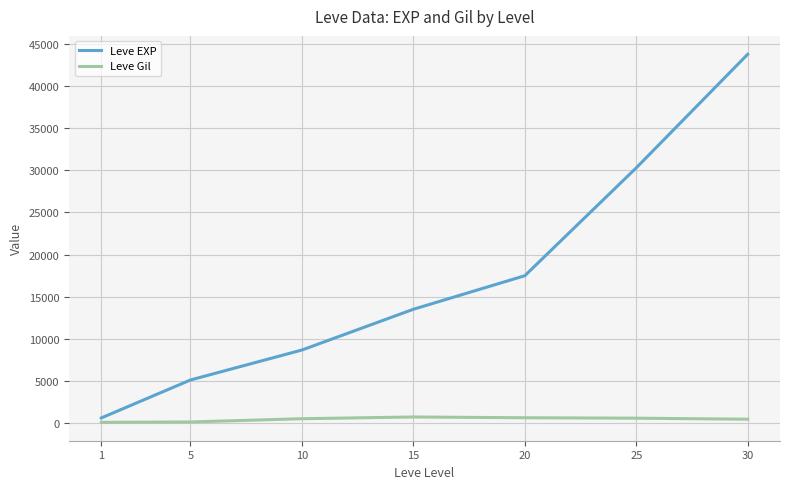

At which category is the sum across all series the highest?

30